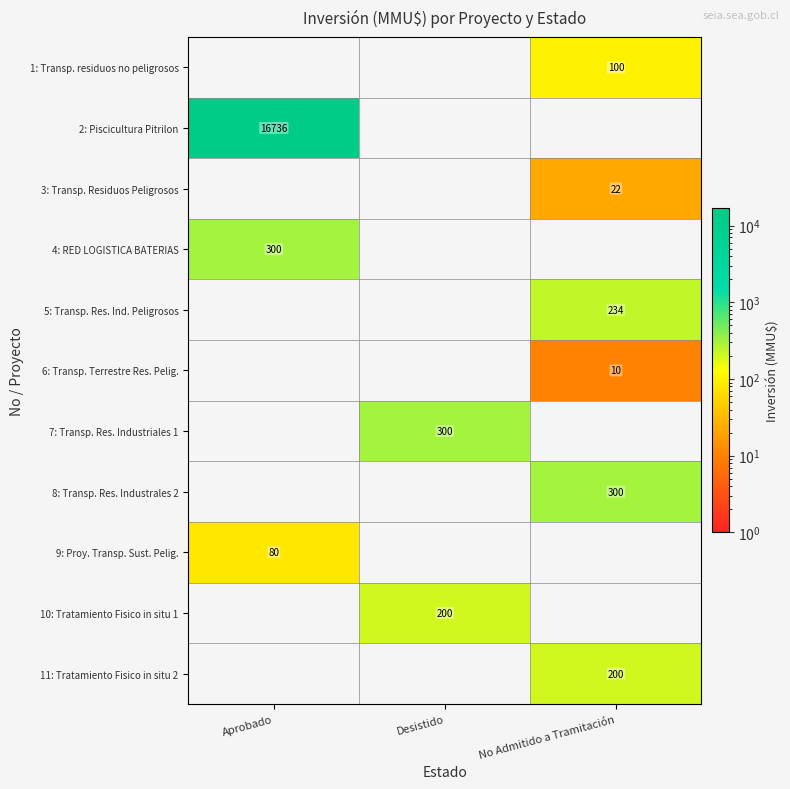

The value of 6: Transp. Terrestre Res. Pelig. at No Admitido a Tramitación is 3. True or false?

False